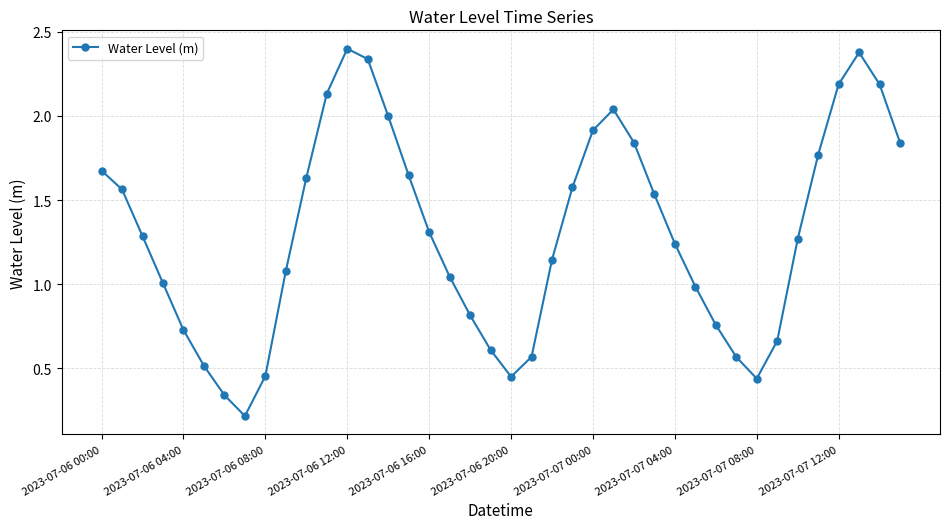

What is the greatest value displayed?

2.4